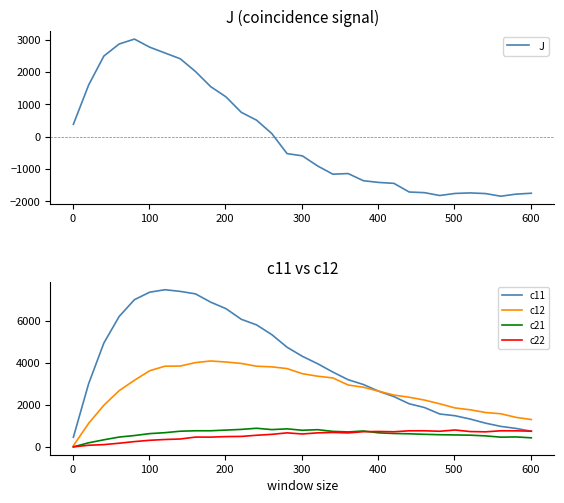

What is the lowest value of the c12 series?

64